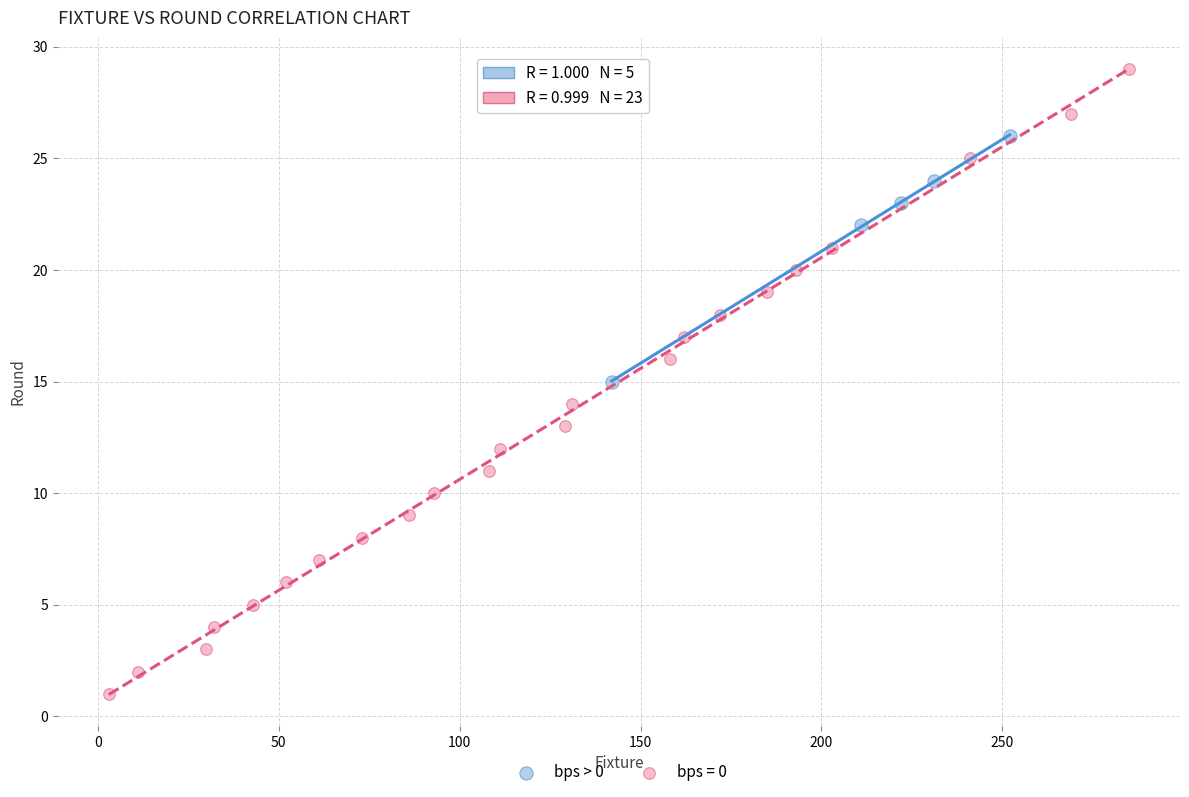

Which series has the widest spread of Y values?

bps = 0